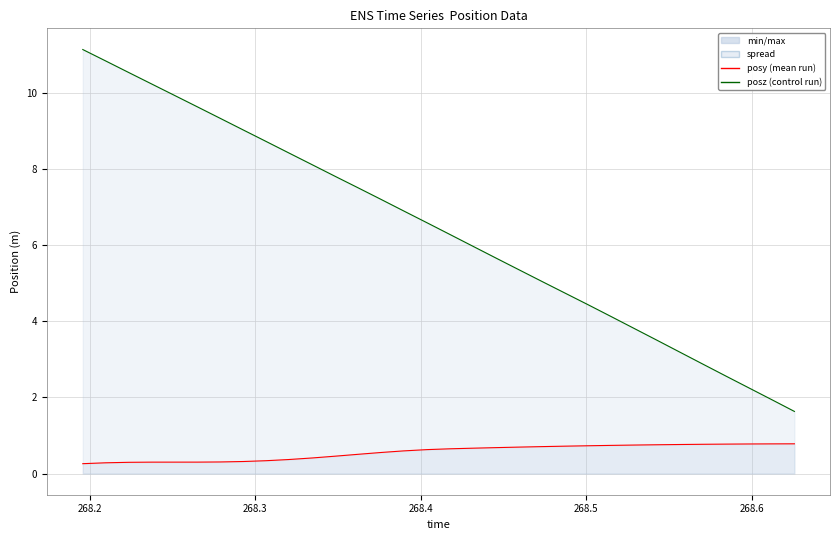

Reading left to right, list all the values displayed in this chart.

posz: 11.2	10.9	10.5	10.2	9.9	9.6	9.3	9.0	8.7	8.4	8.1	7.8	7.5	7.2	6.9	6.6	6.3	6.0	5.7	5.4	5.1	4.8	4.4	4.1	3.8	3.5	3.2	2.9	2.6	2.3	1.9	1.6
posy: 0.3	0.3	0.3	0.3	0.3	0.3	0.3	0.3	0.3	0.4	0.4	0.5	0.5	0.6	0.6	0.6	0.7	0.7	0.7	0.7	0.7	0.7	0.7	0.7	0.7	0.8	0.8	0.8	0.8	0.8	0.8	0.8